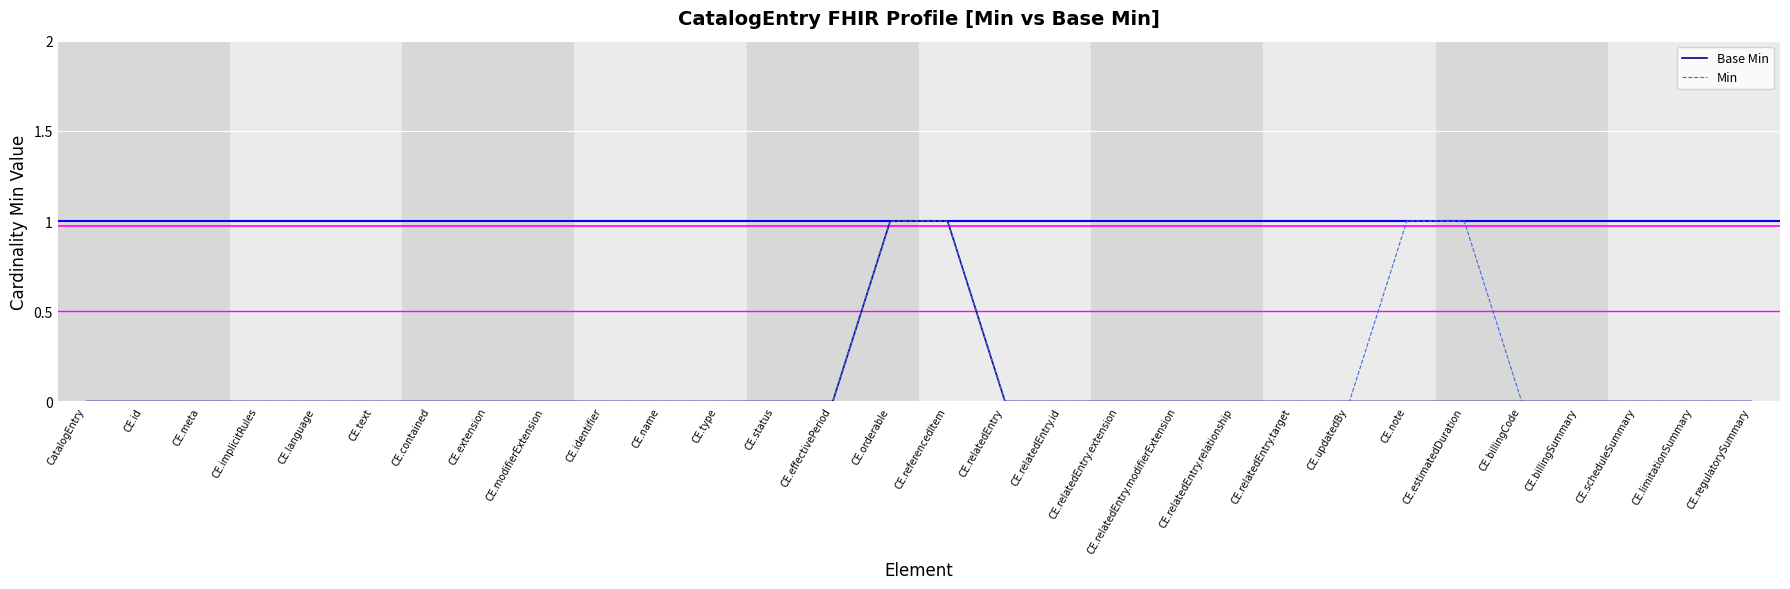

What position from the left is CE.status?

13